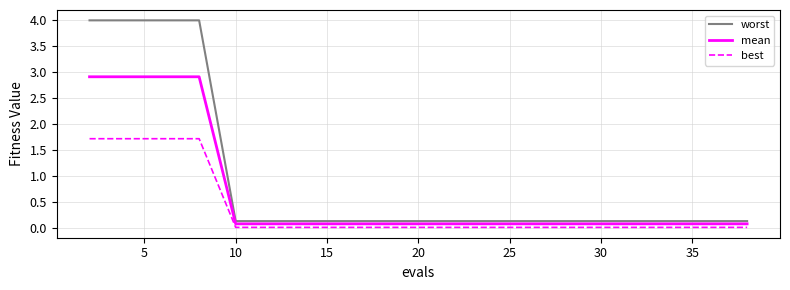

Which series has the largest range (max minus min)?

worst